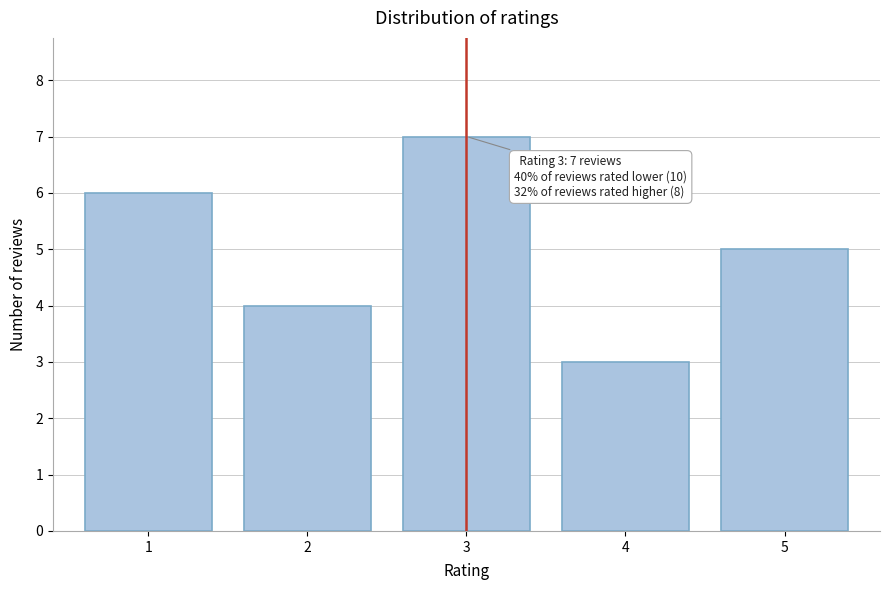

Reading left to right, list all the values displayed in this chart.

6	4	7	3	5